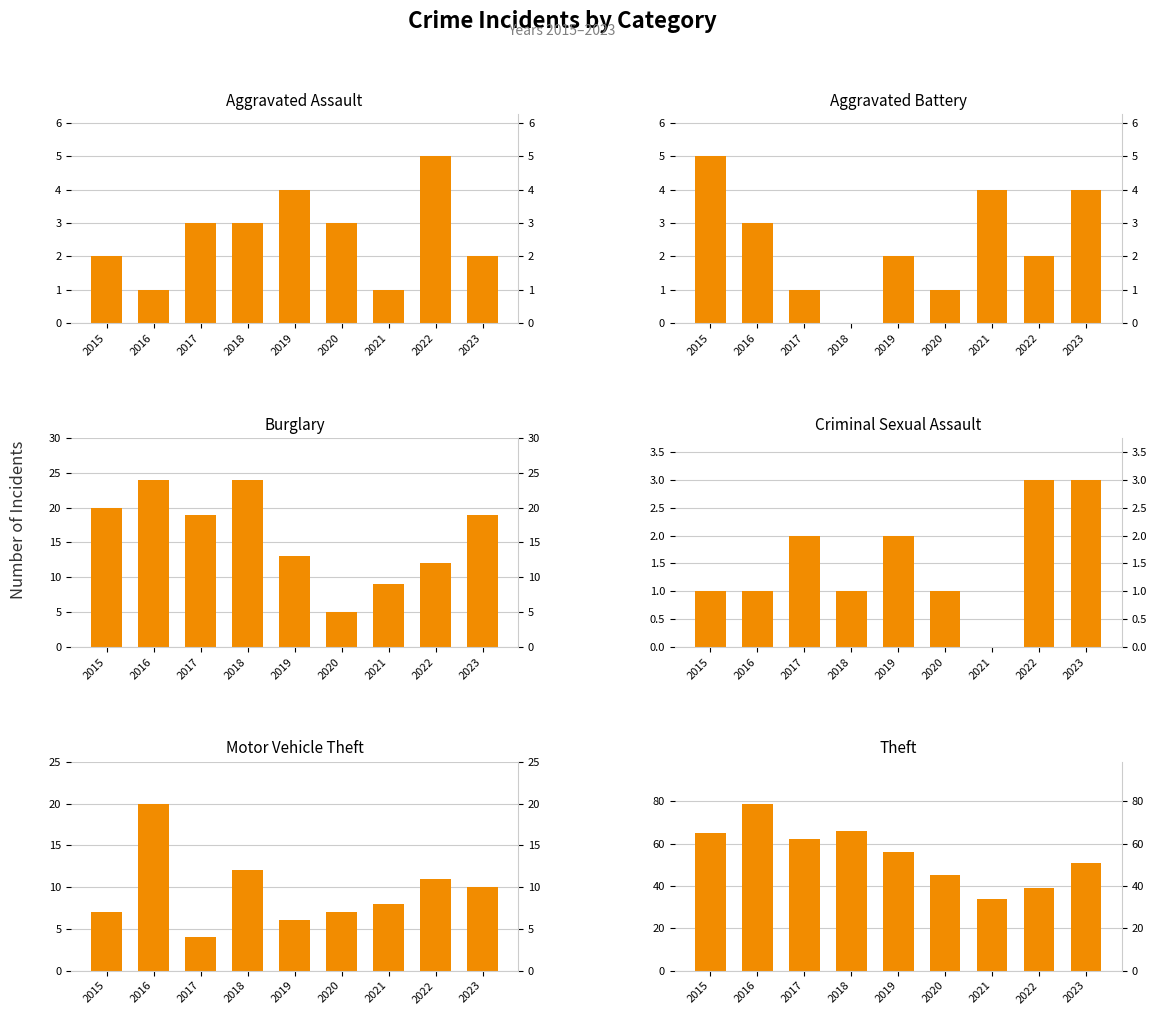

What is the value of the Aggravated Battery bar at the 9th from the left?

4